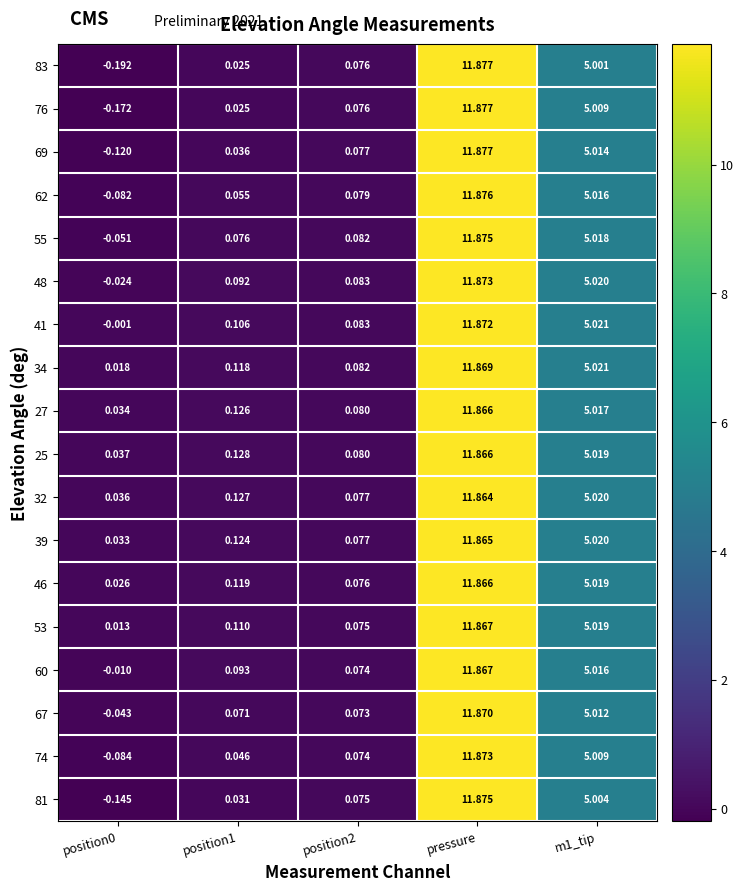

At which category is the sum across all series the highest?

pressure